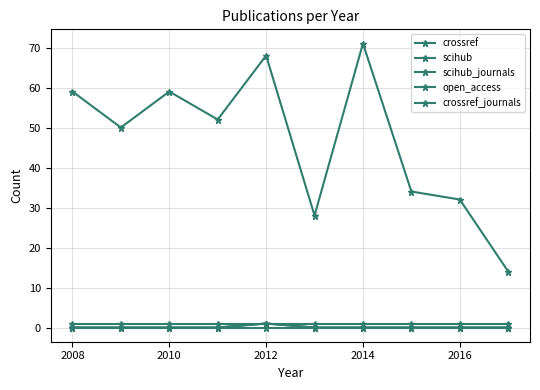

How many lines are shown in the chart?

5